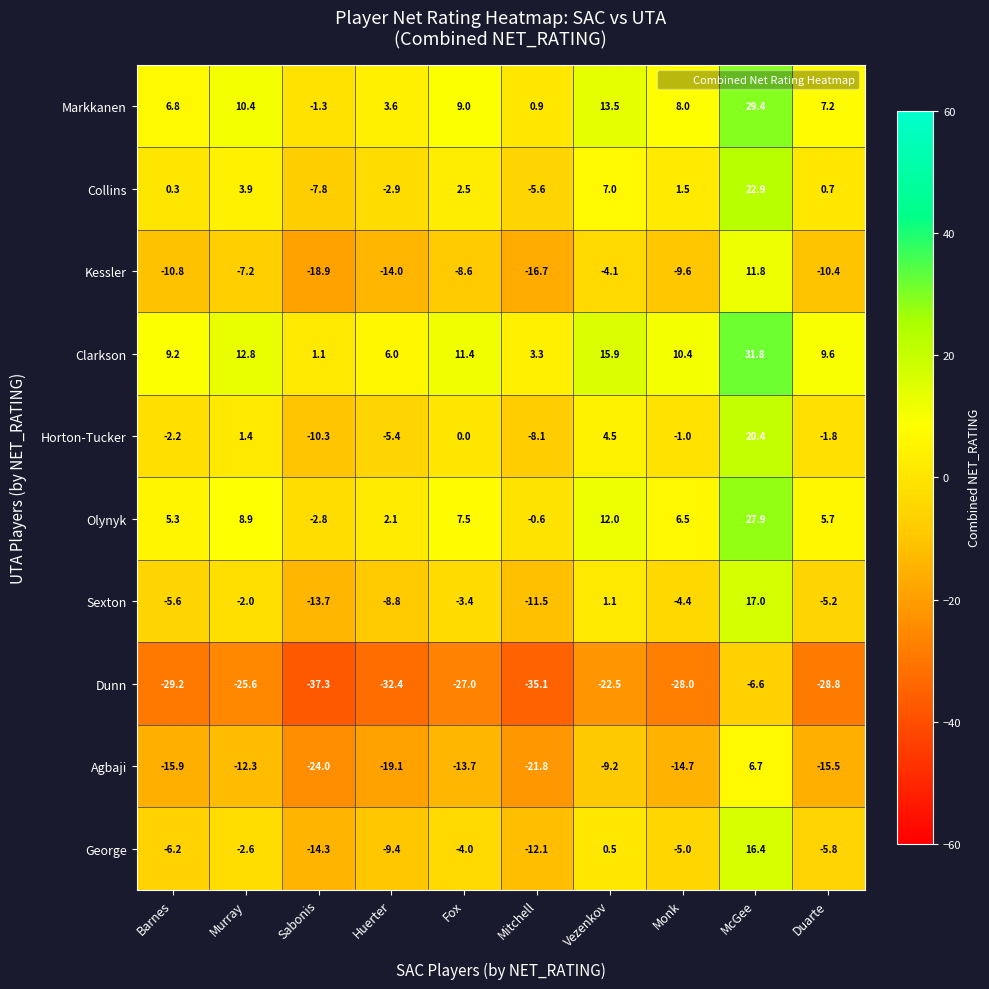

What is the maximum value shown in the chart?

31.8